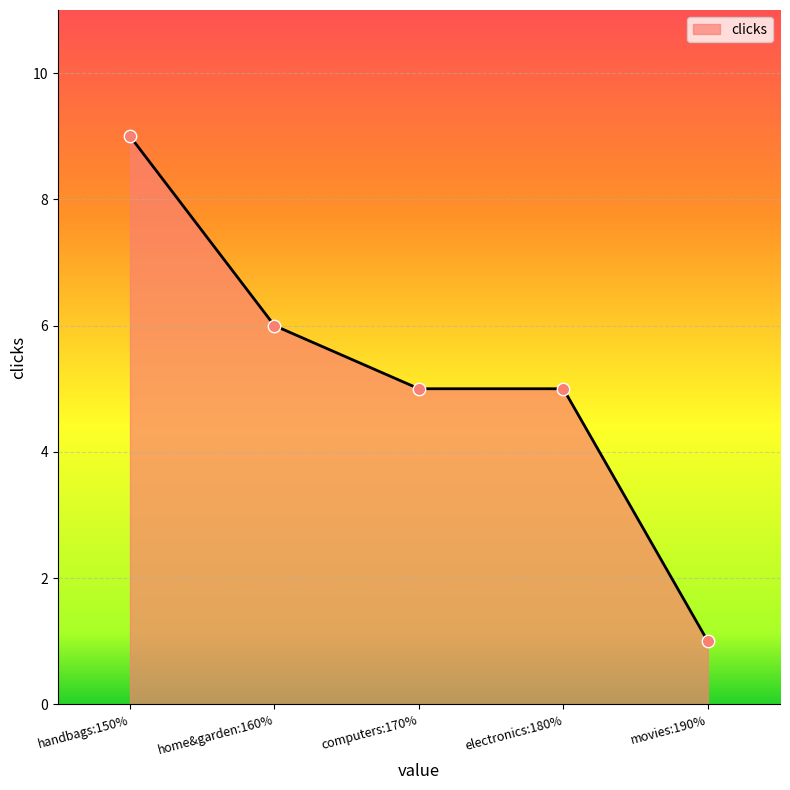

What is the change in value from computers:170% to handbags:150%?

+4